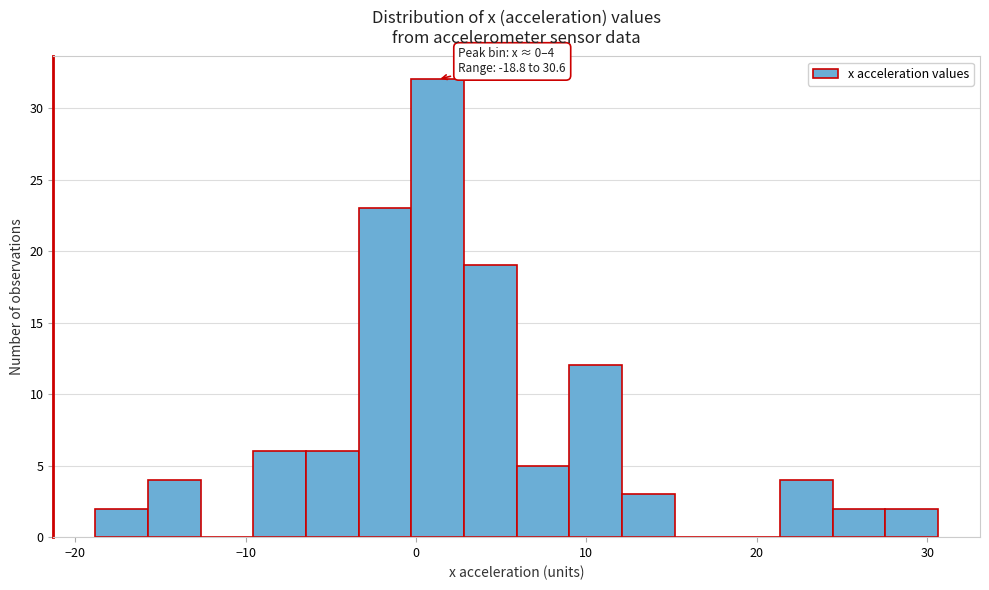

Read against the x-axis, roughly where is the centre of the tallest bar?

1